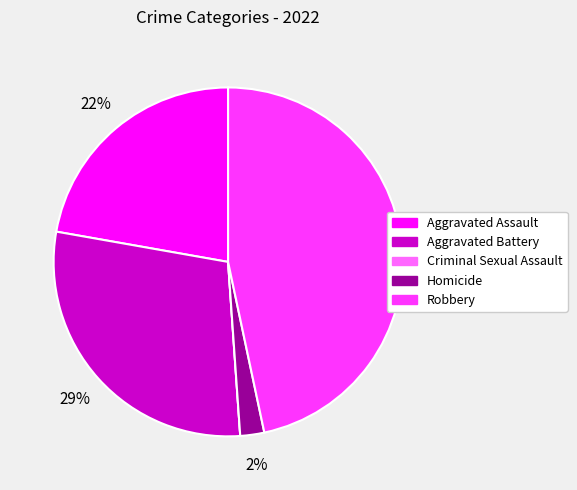

The Homicide slice represents 2% of the pie. True or false?

True